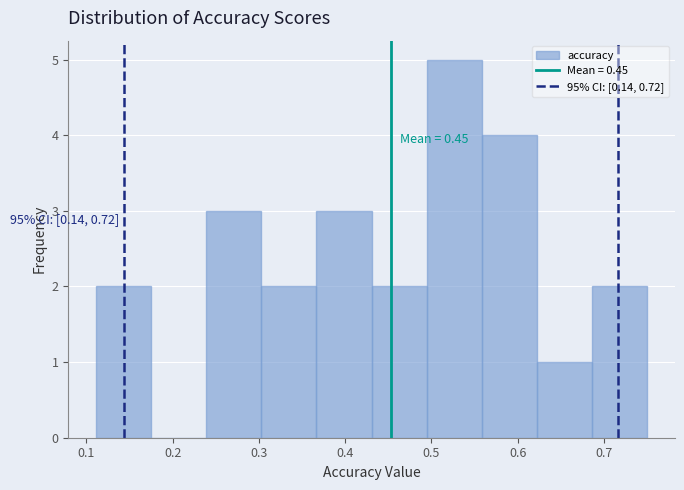

Over which range of the x-axis is the bar tallest?

0.49 to 0.56